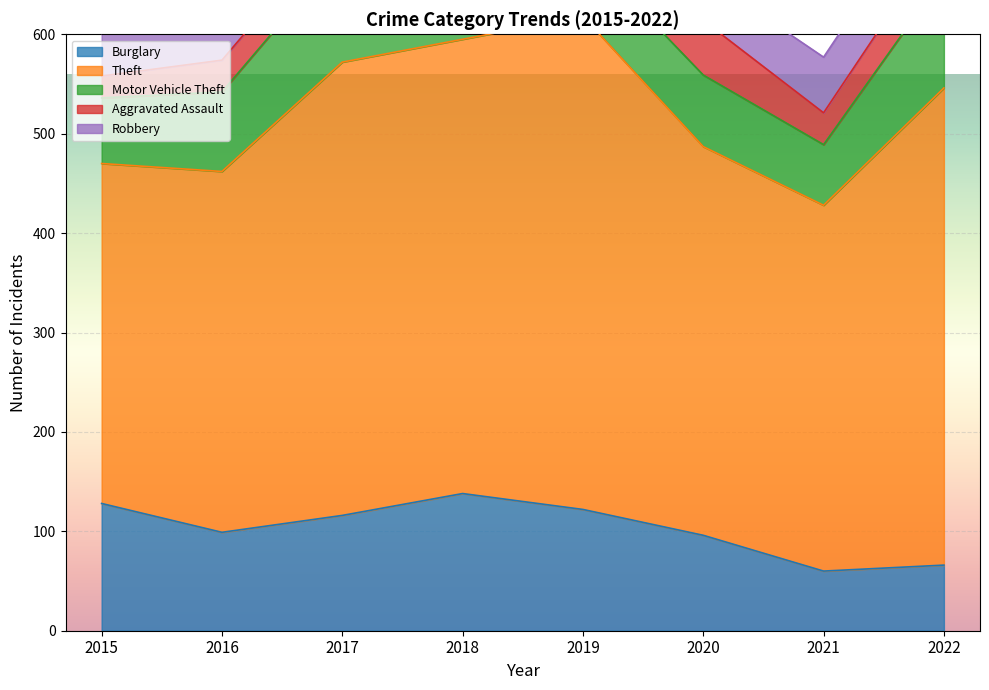

Is it true that Burglary equals 61 at 2017?

False